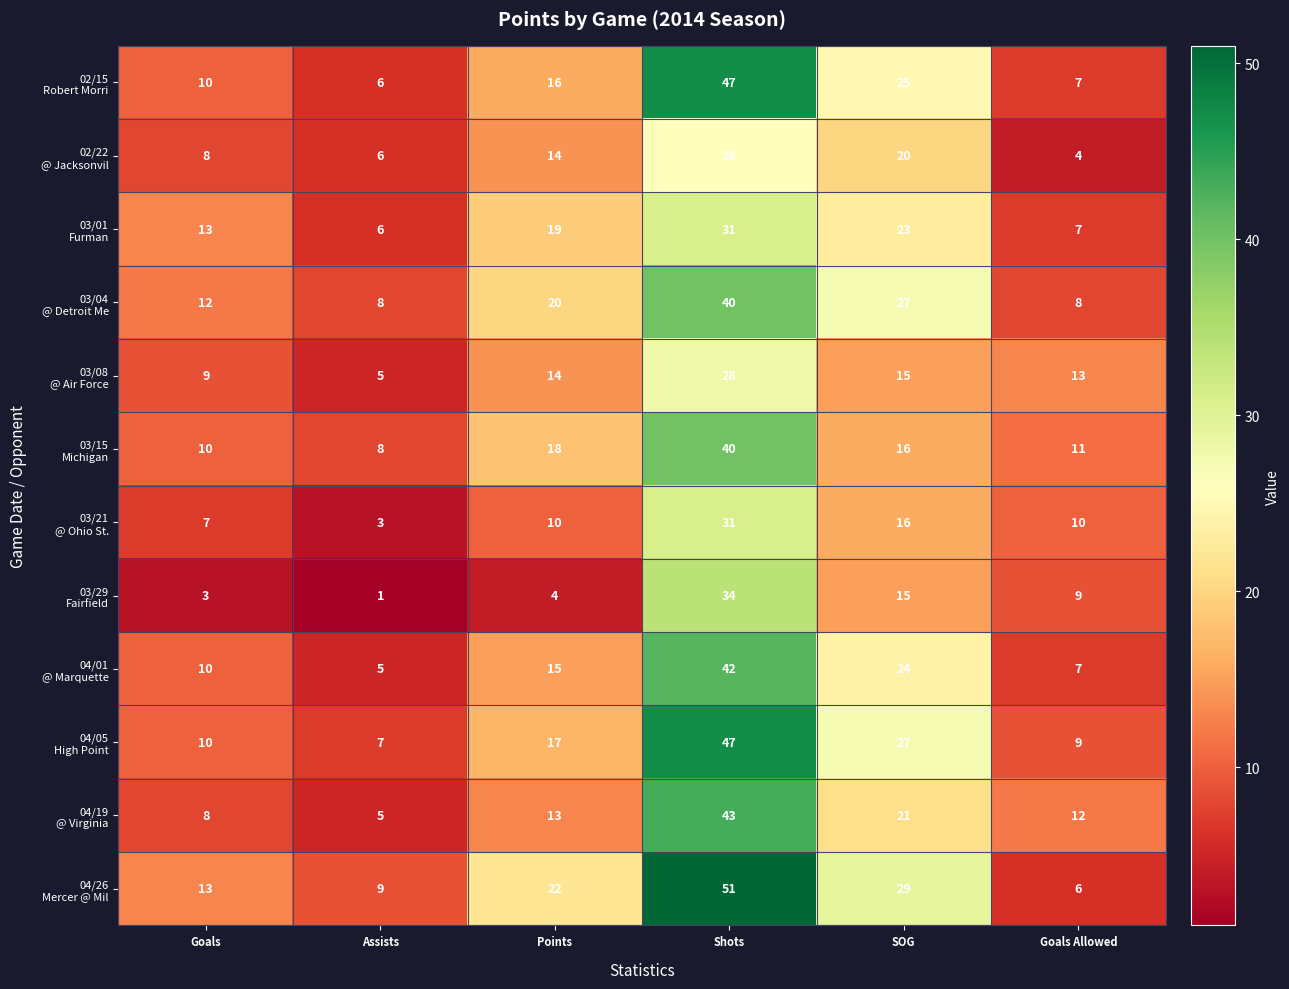

What is the spread (max minus min) of values at Assists?

8